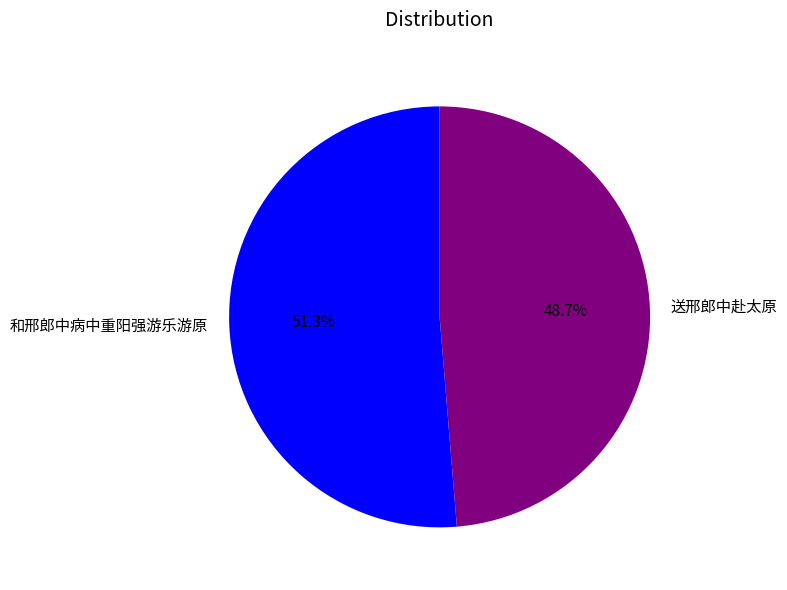

Which category accounts for the majority?

和邢郎中病中重阳强游乐游原